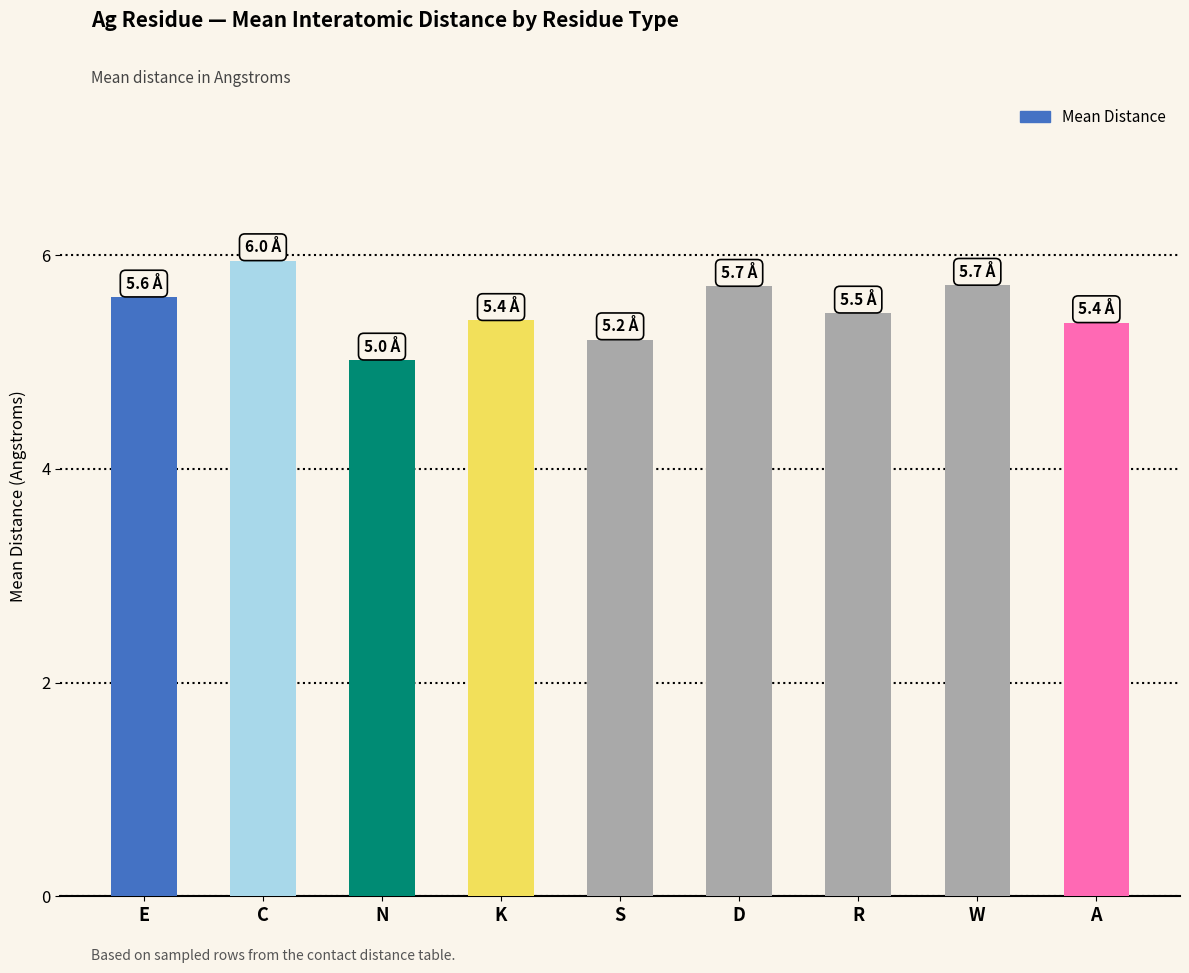

What is the minimum value shown in the chart?

5.0